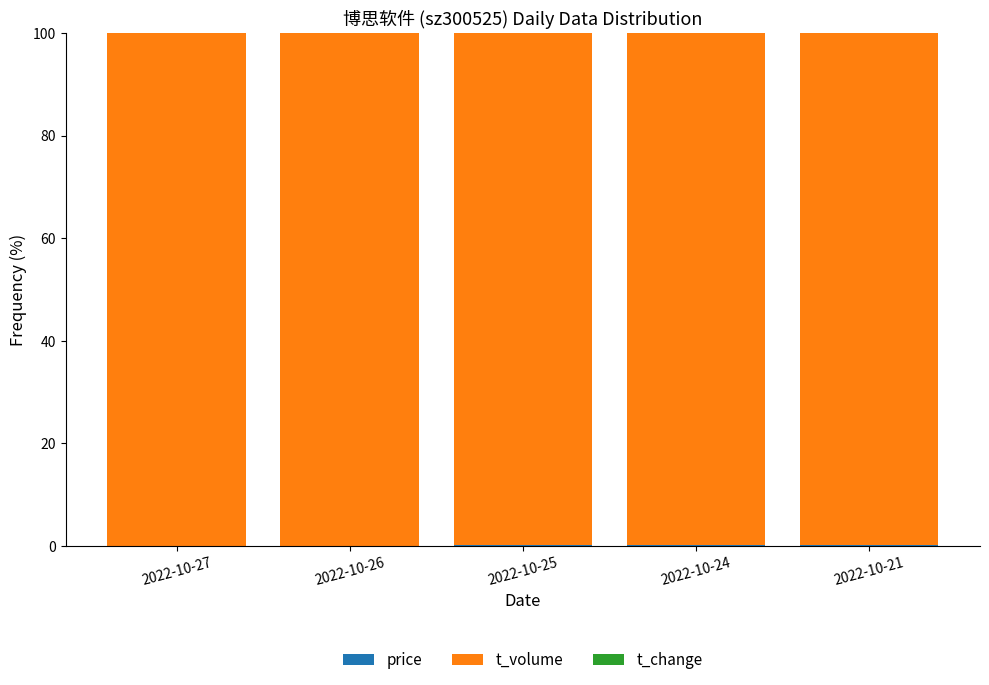

How many data points does each series have?

5